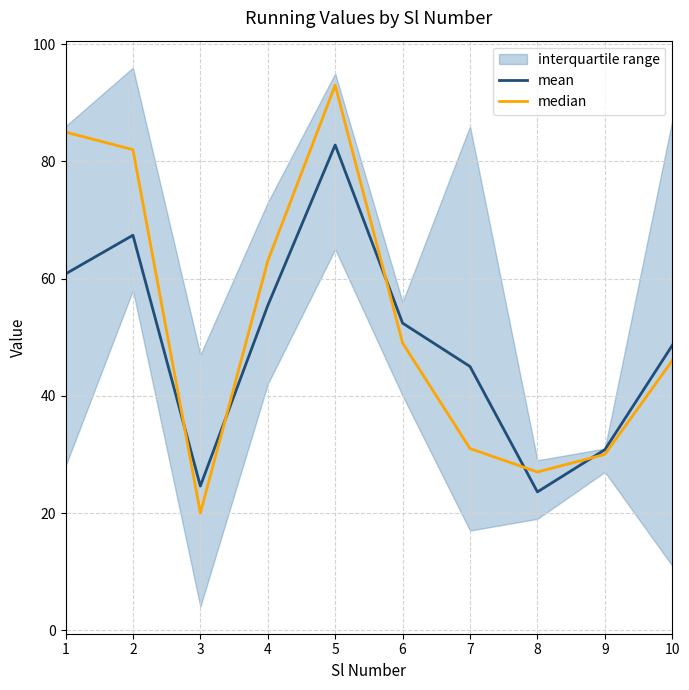

The value of median at 8 is 39.9. True or false?

False